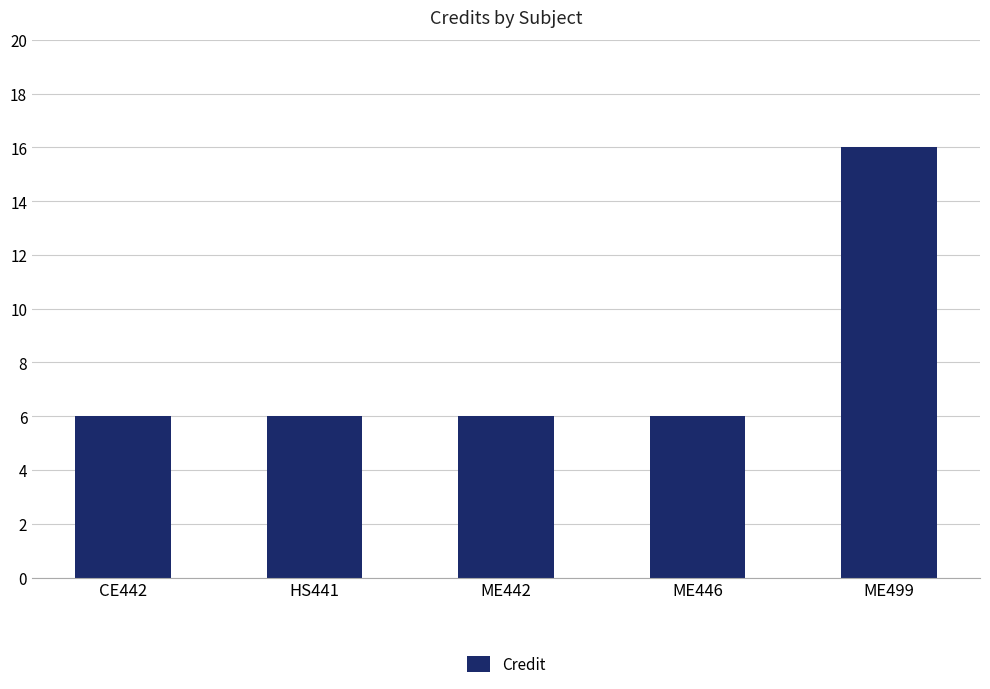

What is the ratio of the value at ME446 to the value at HS441?

1.0